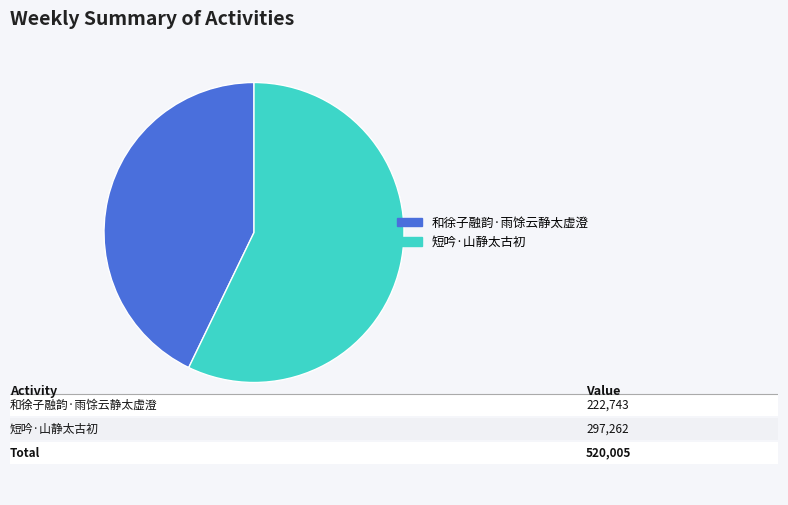

Is there a majority slice in this chart?

Yes